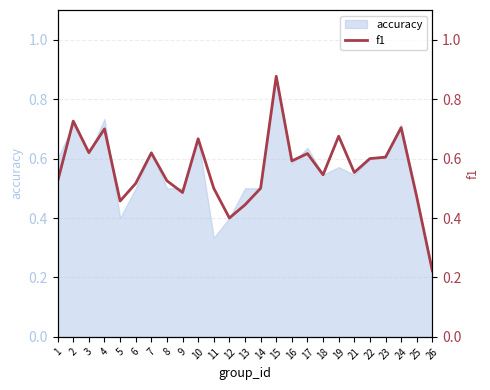

What is the sum of all values?

14.1